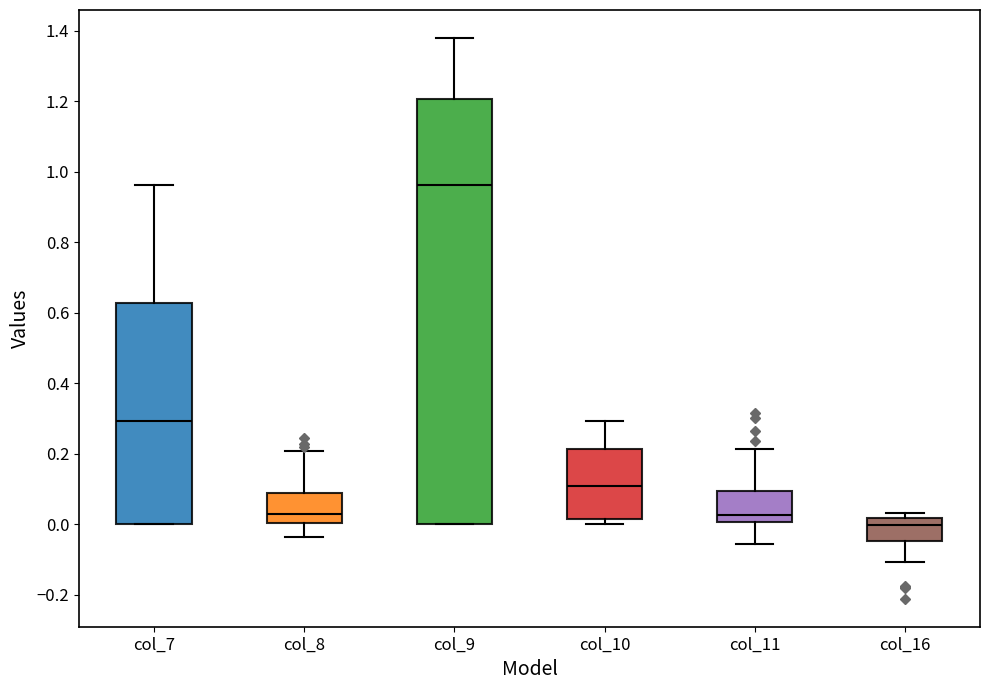

Reading left to right, transcribe this box plot: for each box, give where its median line is, the range the box spans, and where its two whiskers end, as read against the y-axis. The values are not printed on the chart, so give them approximately, as read against the axis.

col_7: median 0.30, box 0.00 to 0.62, whiskers 0.00 to 0.96
col_8: median 0.02, box 0.00 to 0.08, whiskers -0.04 to 0.20
col_9: median 0.96, box 0.00 to 1.20, whiskers 0.00 to 1.38
col_10: median 0.10, box 0.02 to 0.22, whiskers 0.00 to 0.30
col_11: median 0.02, box 0.00 to 0.10, whiskers -0.06 to 0.22
col_16: median 0.00, box -0.04 to 0.02, whiskers -0.10 to 0.04